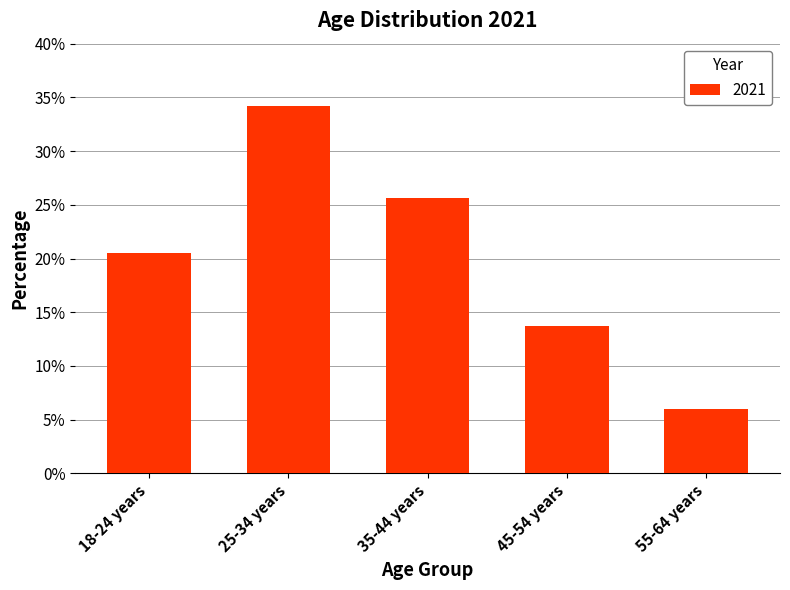

Which label corresponds to the largest value in the chart?

25-34 years